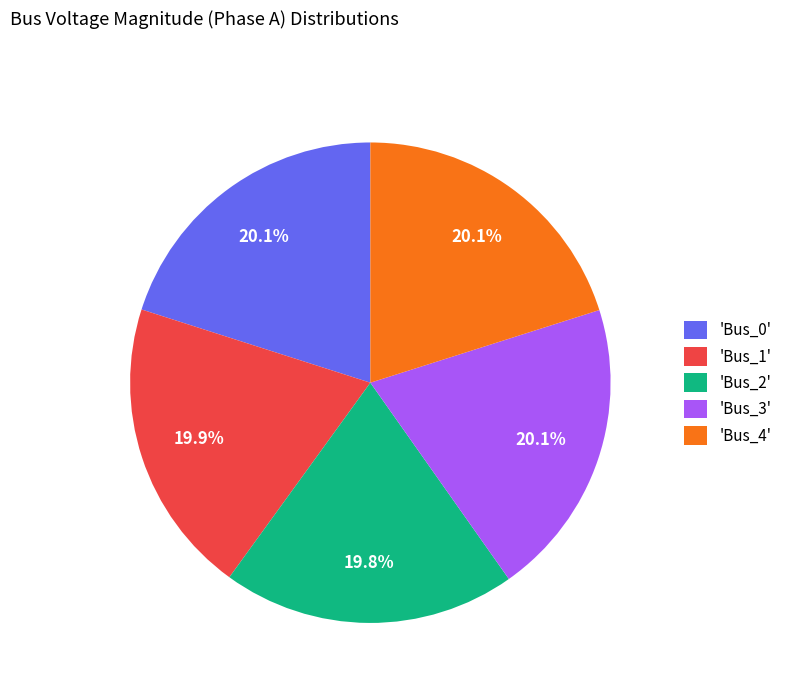

Is there a majority slice in this chart?

No